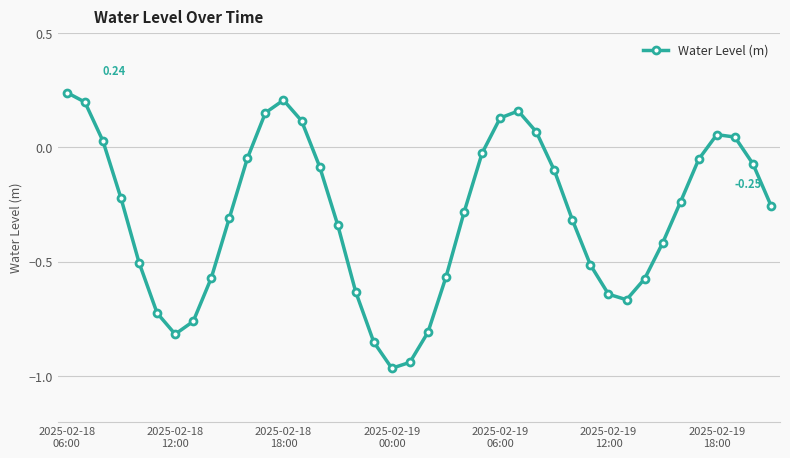

What is the difference between the second highest and second lowest values?

1.1